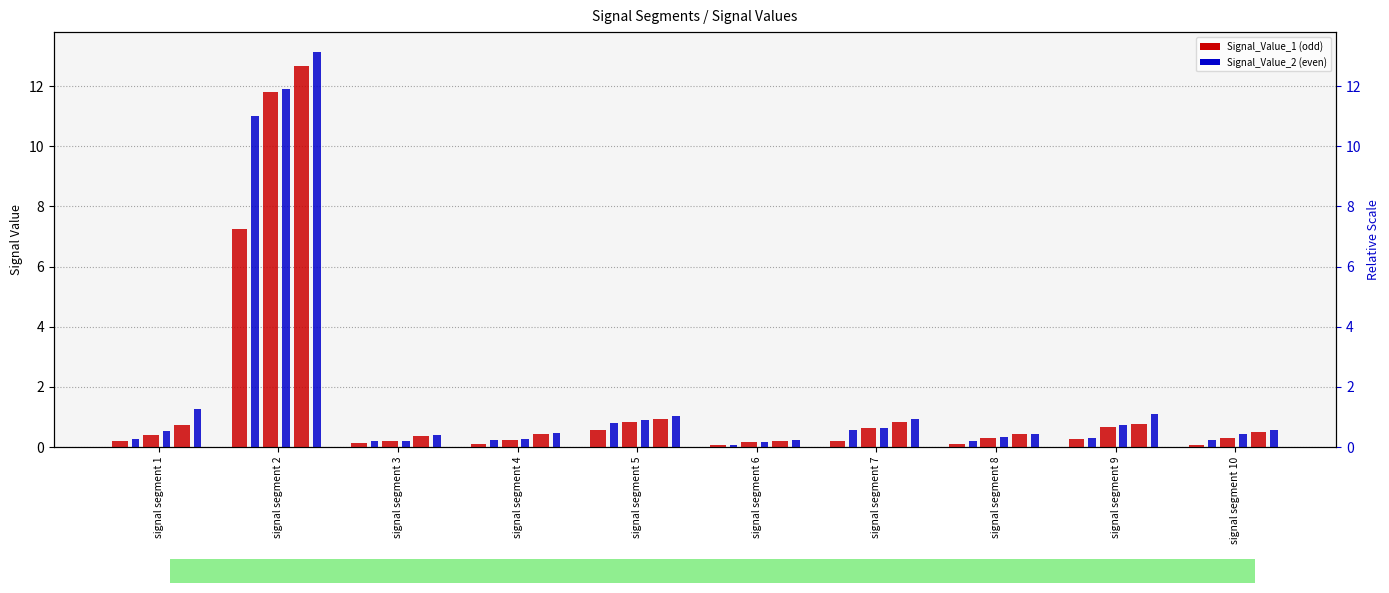

What are all the series names shown in the legend?

Signal_Value_1, Signal_Value_2